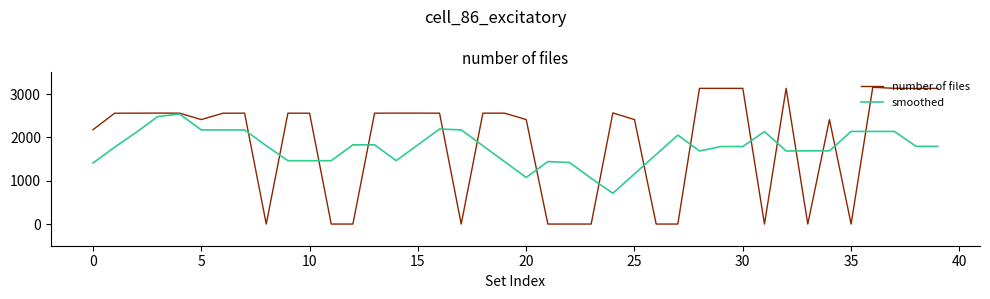

True or false: smoothed and number of files intersect in this chart.

True